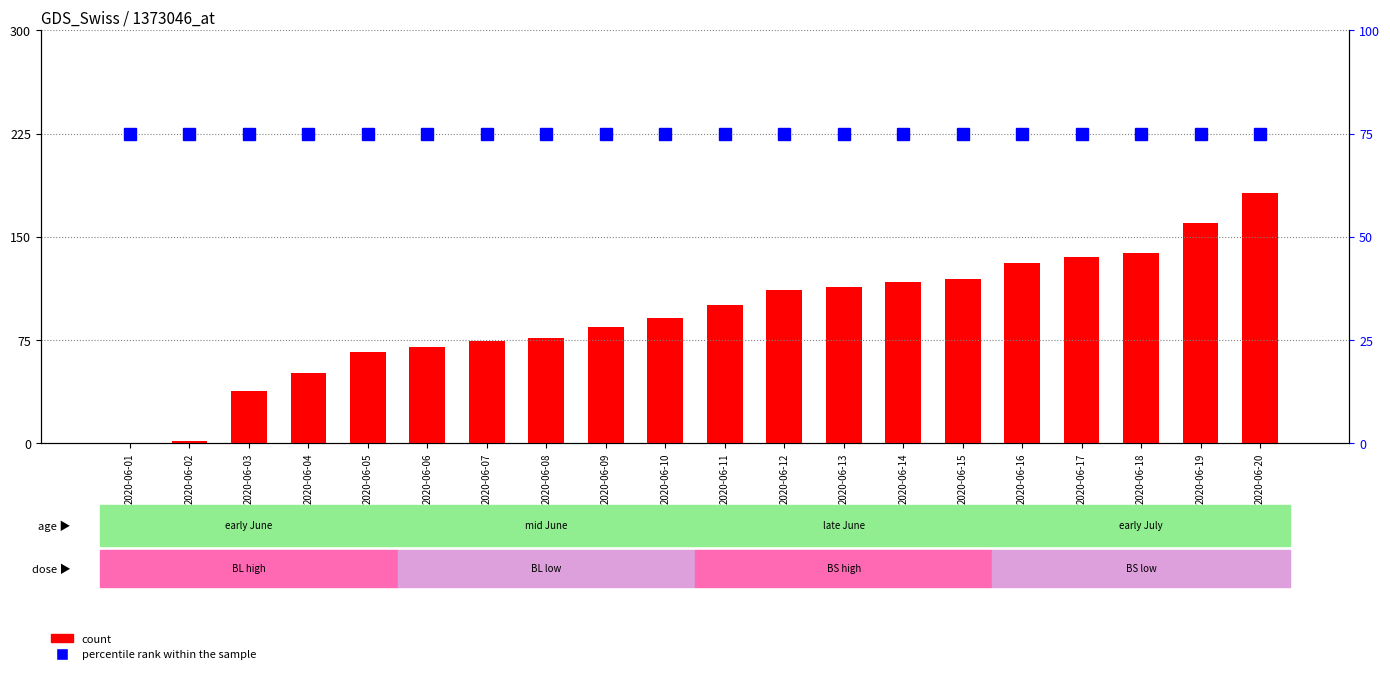

Reading left to right, what are all the values shown in this chart?

count: 0	1	38	51	66	70	74	76	84	91	100	111	113	117	119	131	135	138	160	182
percentile rank within the sample: 75	75	75	75	75	75	75	75	75	75	75	75	75	75	75	75	75	75	75	75